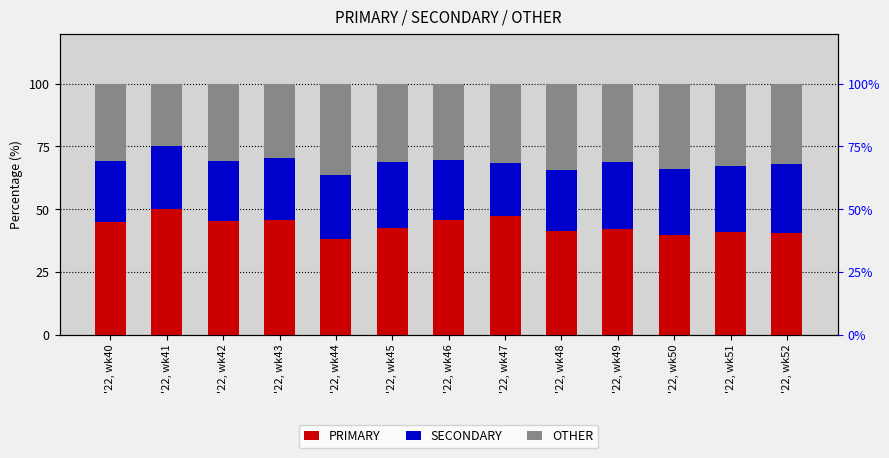

Is it true that PRIMARY equals 62.8 at '22, wk51?

False